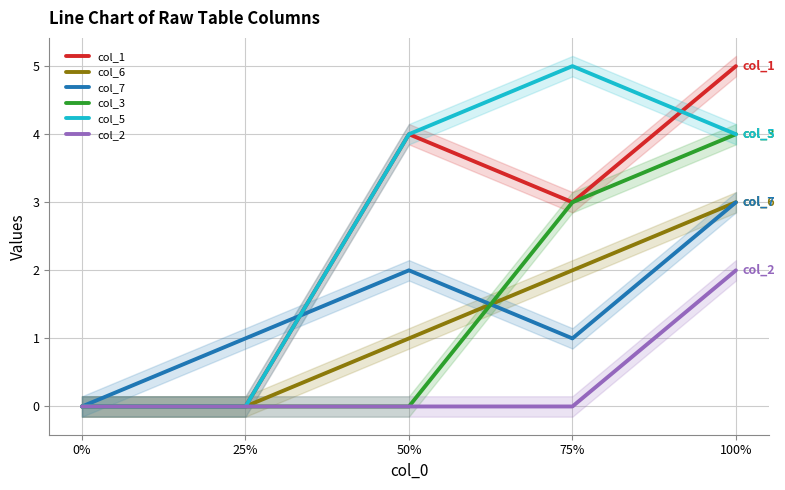

How many data points does each series have?

5